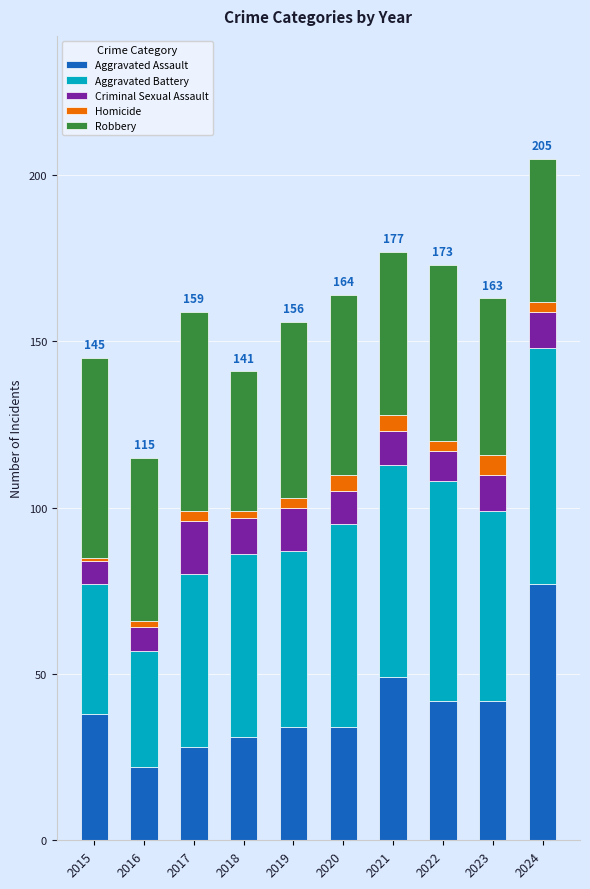

What is the highest value of the Aggravated Assault series?

77